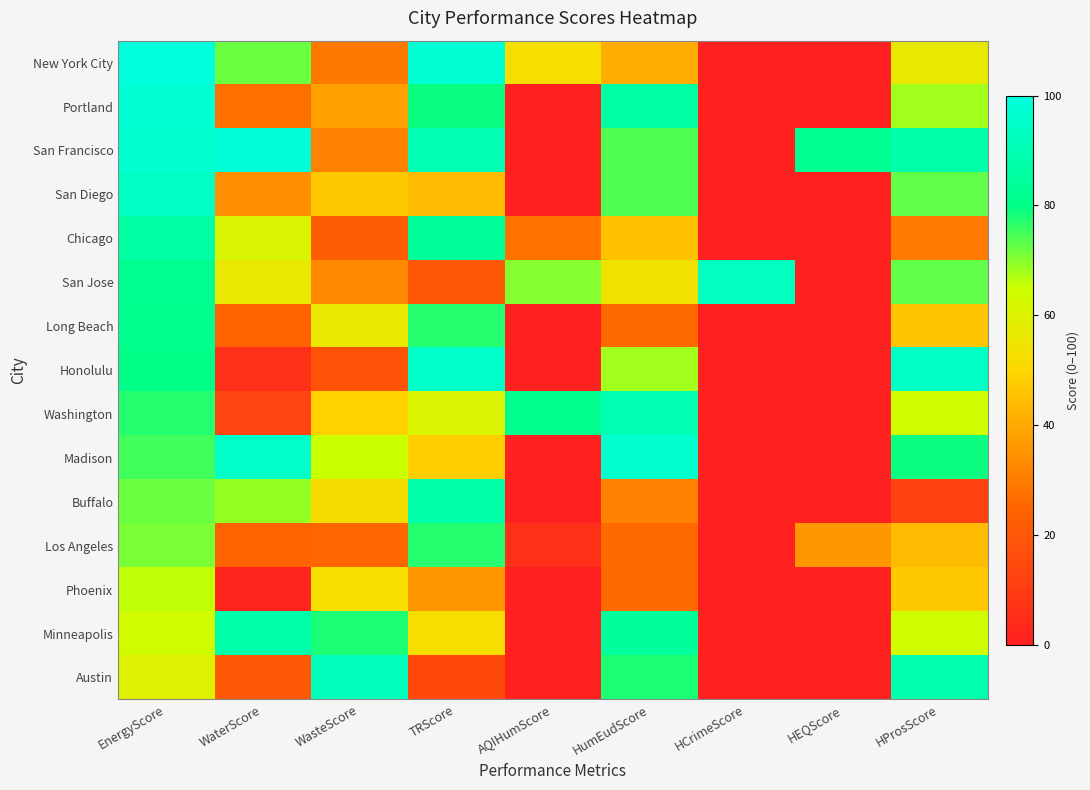

List the series in order of their peak value, highest first.

New York City, San Francisco, Portland, Madison, Honolulu, San Diego, San Jose, Austin, Washington, Minneapolis, Buffalo, Chicago, Long Beach, Los Angeles, Phoenix